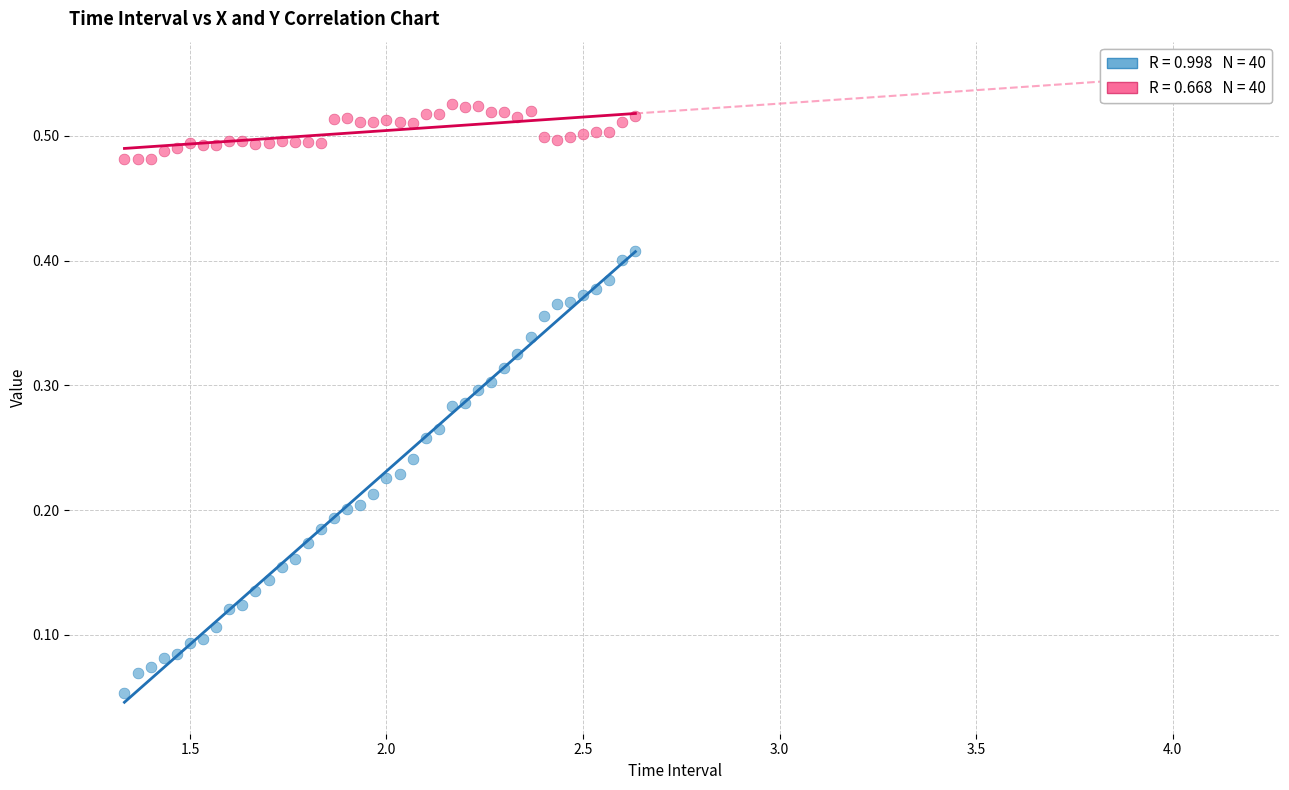

Across all data points, what is the range of X values (max minus min)?

1.3